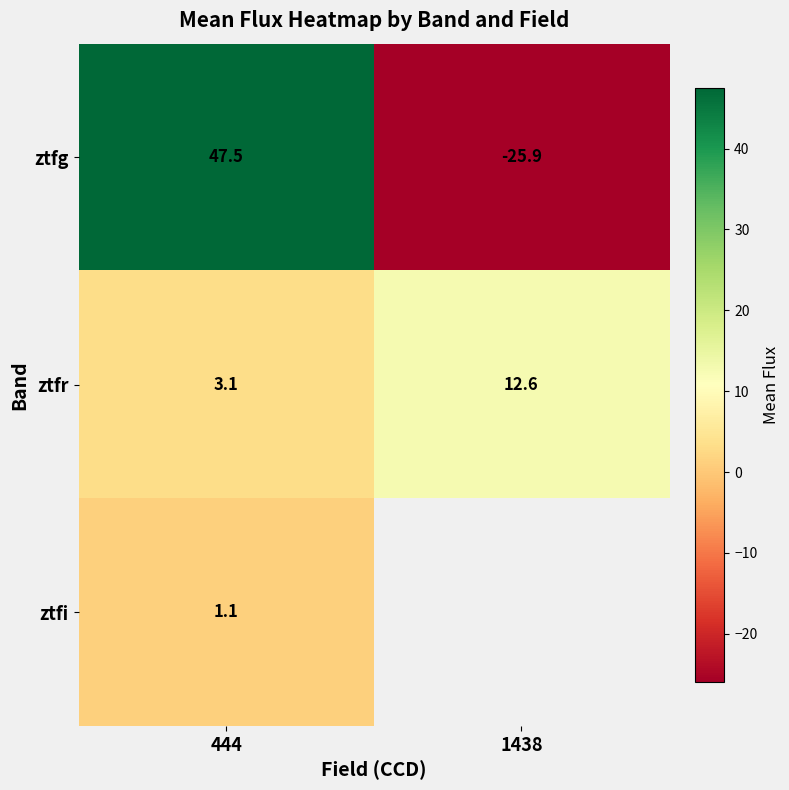

Rank the series at 444 from highest to lowest value.

ztfg, ztfr, ztfi